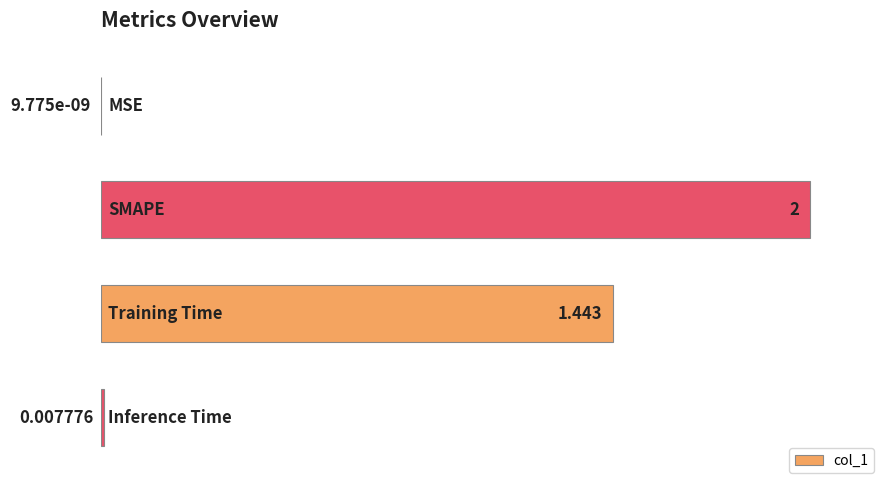

How many data points does each series have?

4